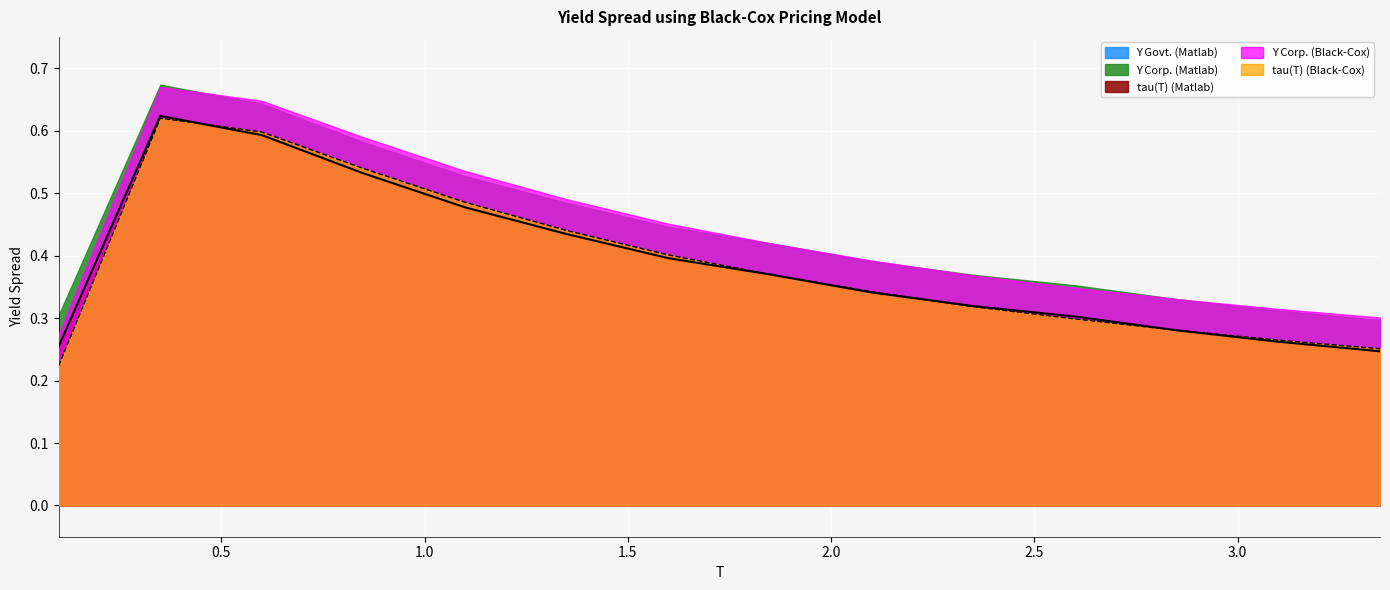

True or false: Y Corp. (Matlab) has more than 2 points higher than both neighbors.

False